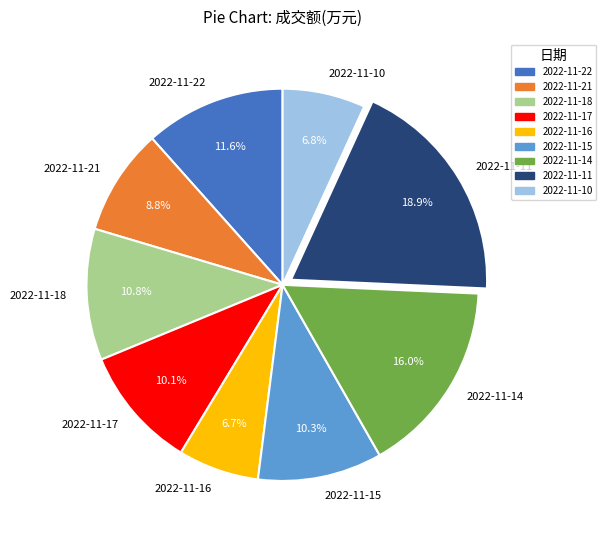

Is there a majority slice in this chart?

No